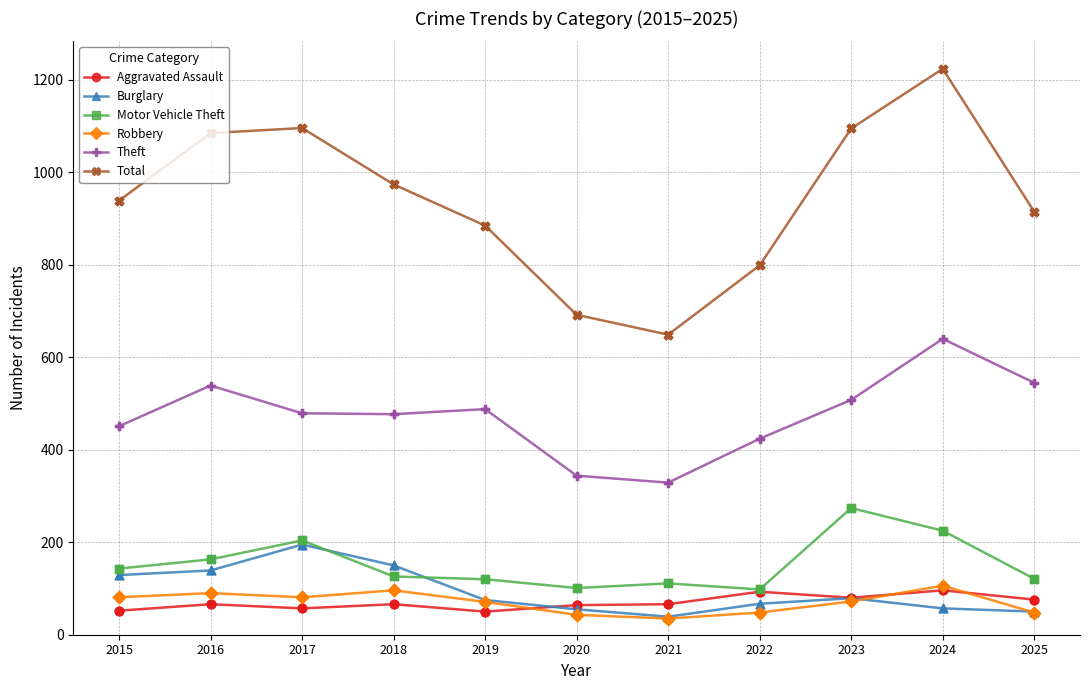

At how many categories does at least one series exceed 187?

11